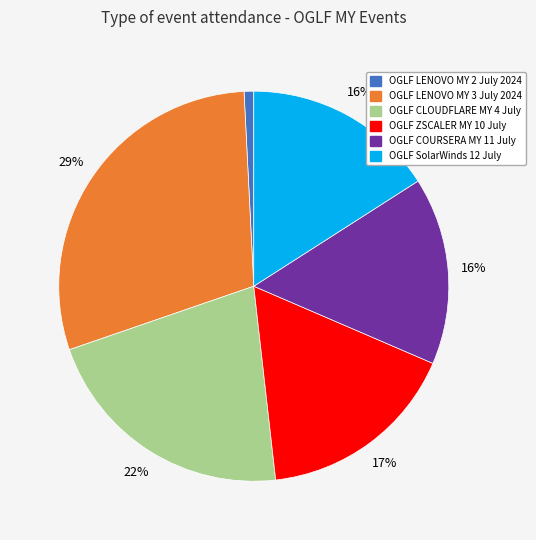

Is there a majority slice in this chart?

No